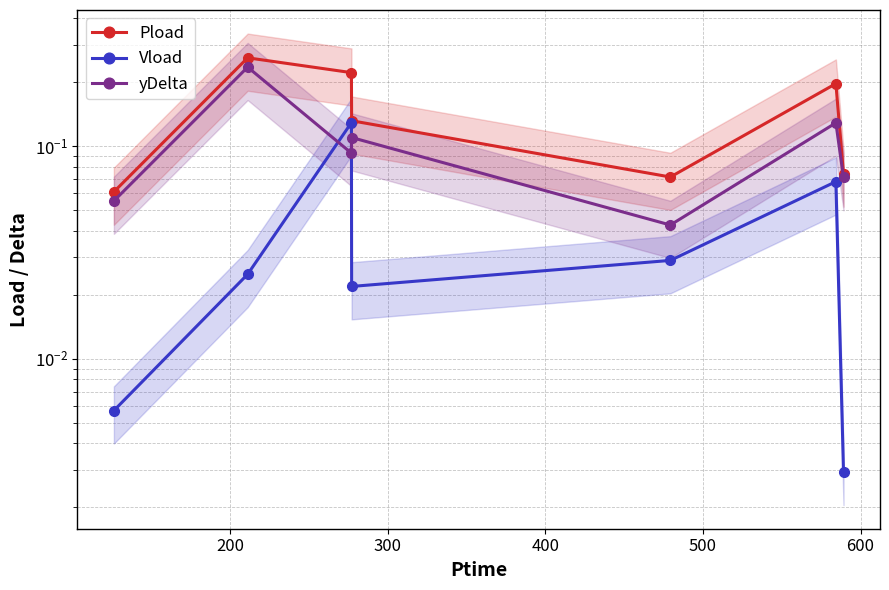

Between 500 and 400, which is larger?

400